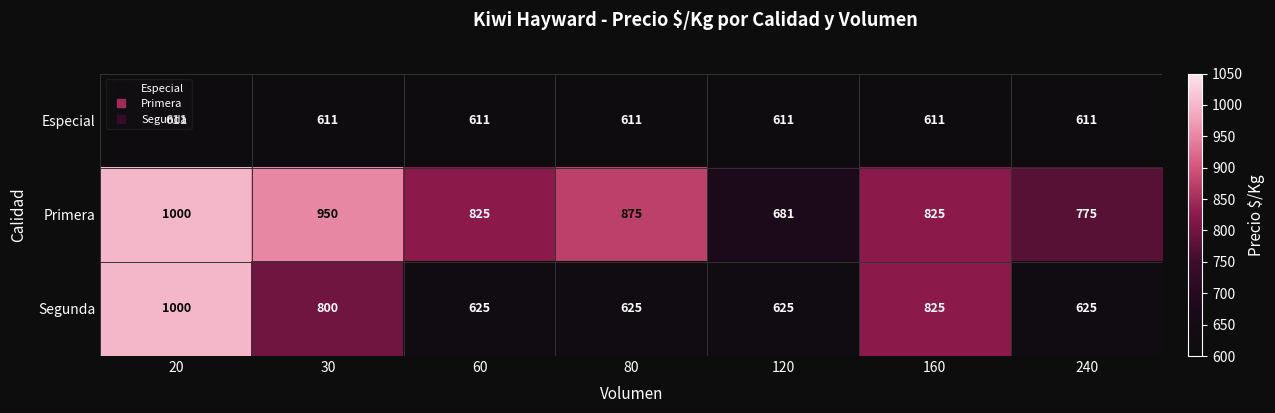

How many series are shown in this chart?

3